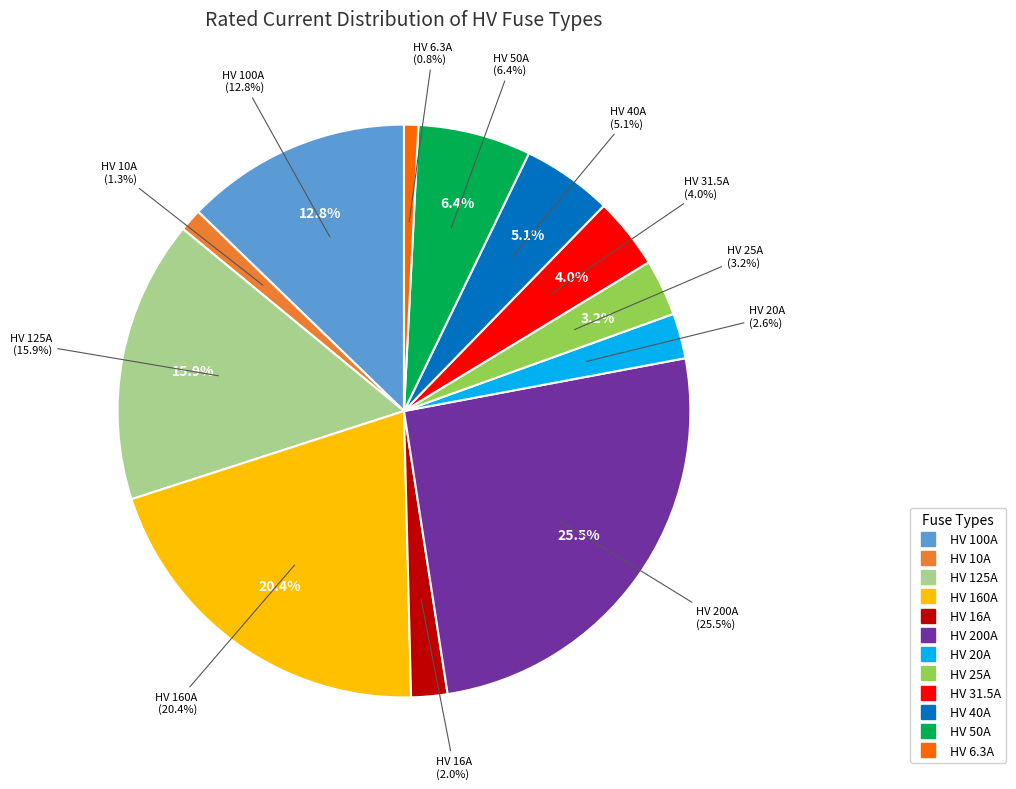

What is the smallest slice in the pie chart?

HV 6.3A